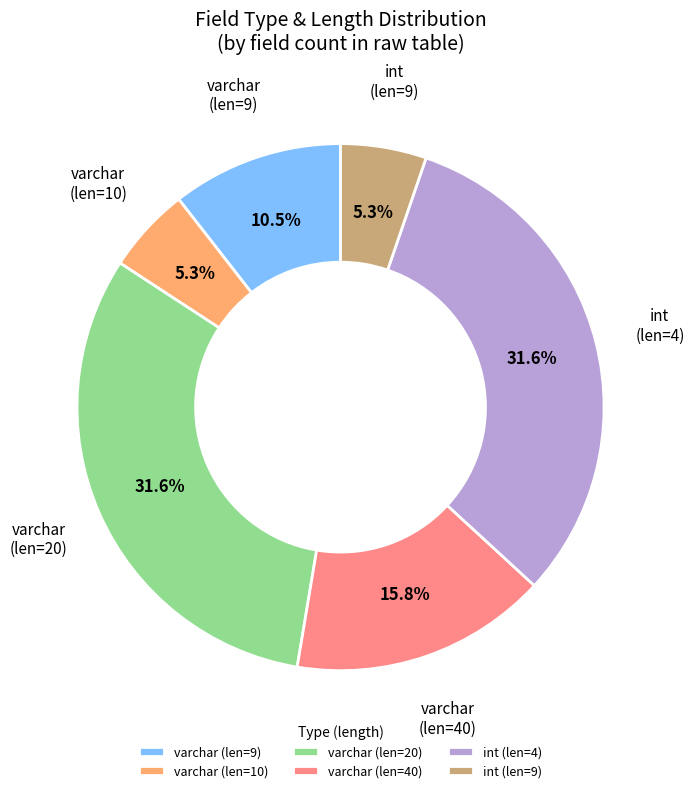

Is there any slice that represents more than half of the pie?

No